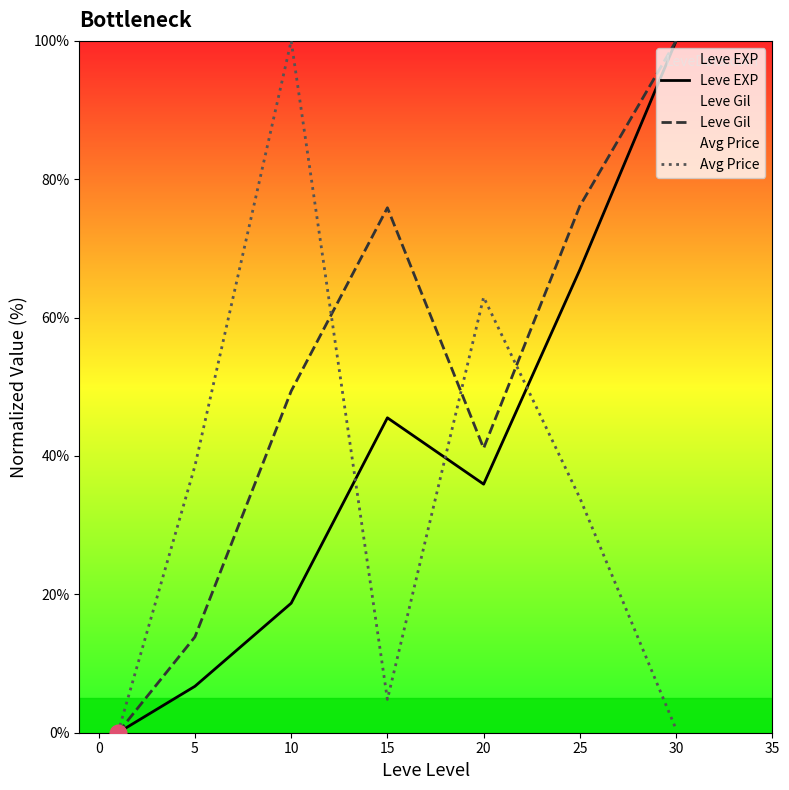

What are all the series names shown in the legend?

Leve EXP, Leve Gil, Avg Price